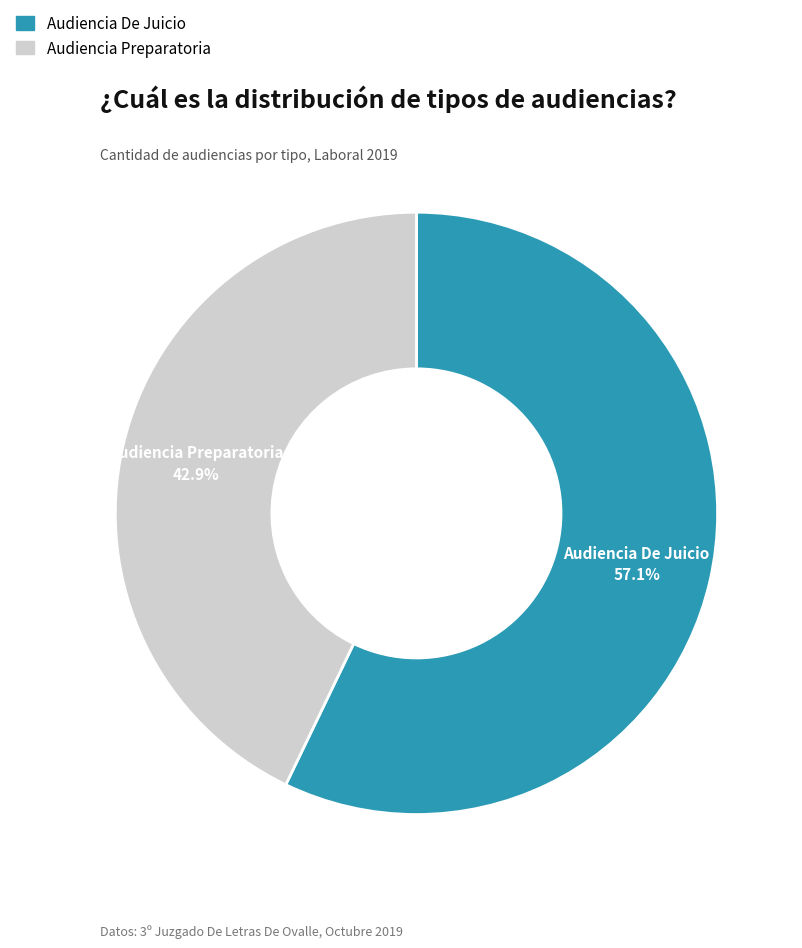

Approximately how many times larger is the value at Audiencia De Juicio compared to Audiencia Preparatoria?

1.3